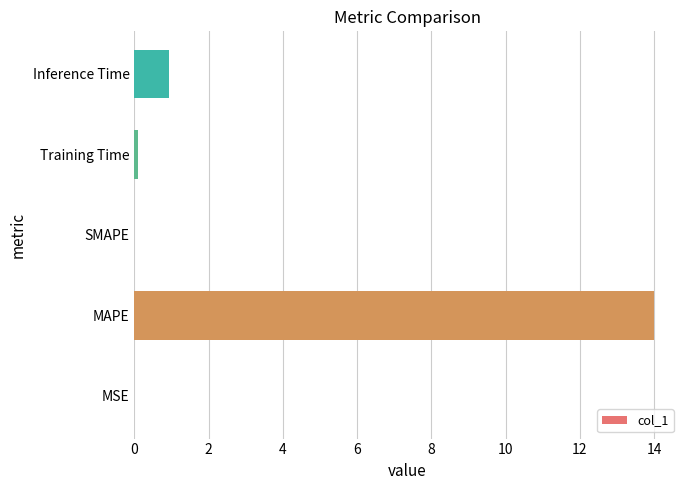

What is the greatest value displayed?

14.0